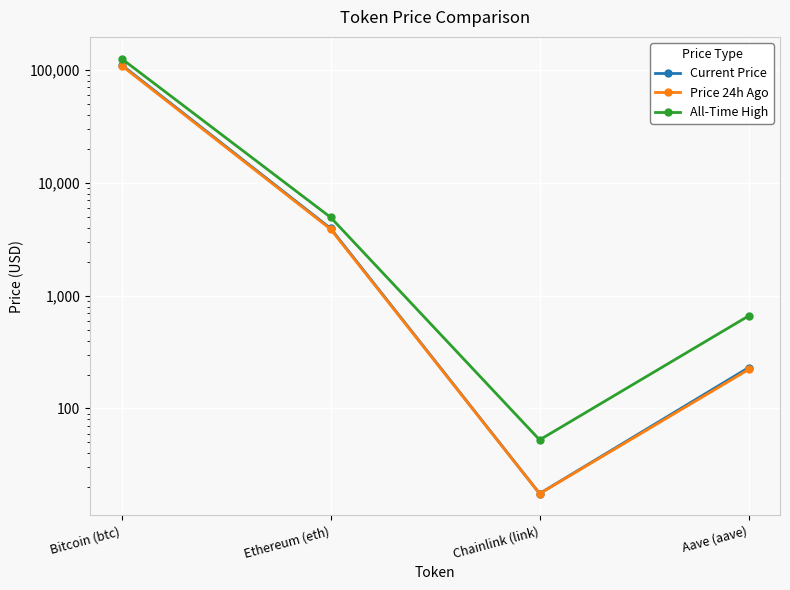

What is the difference between the highest and lowest values at Chainlink (link)?

35.1